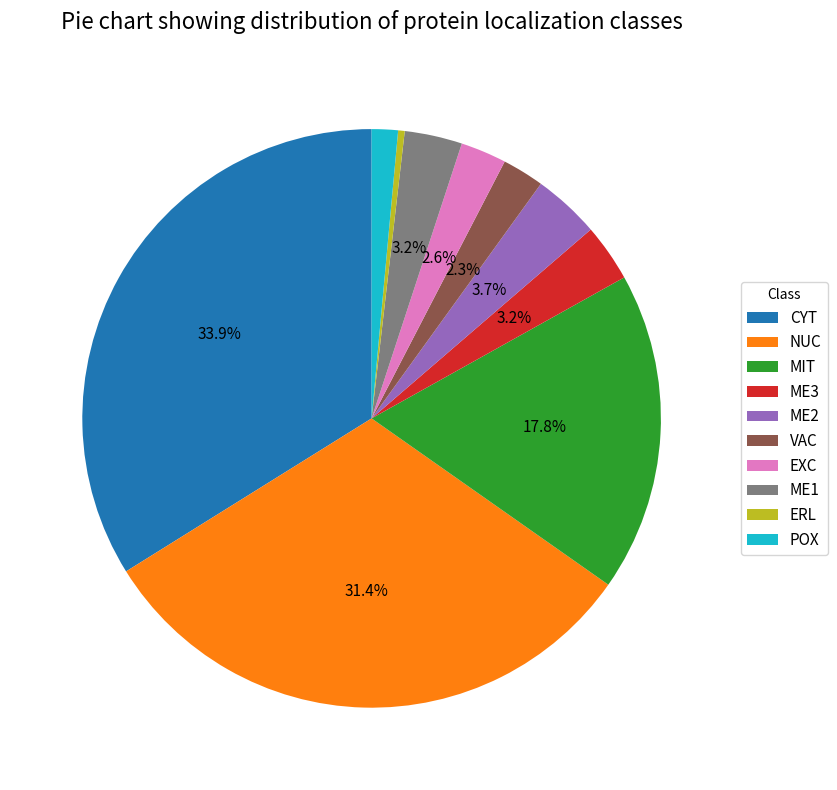

Is it true that ME2 is 4% of the pie?

True